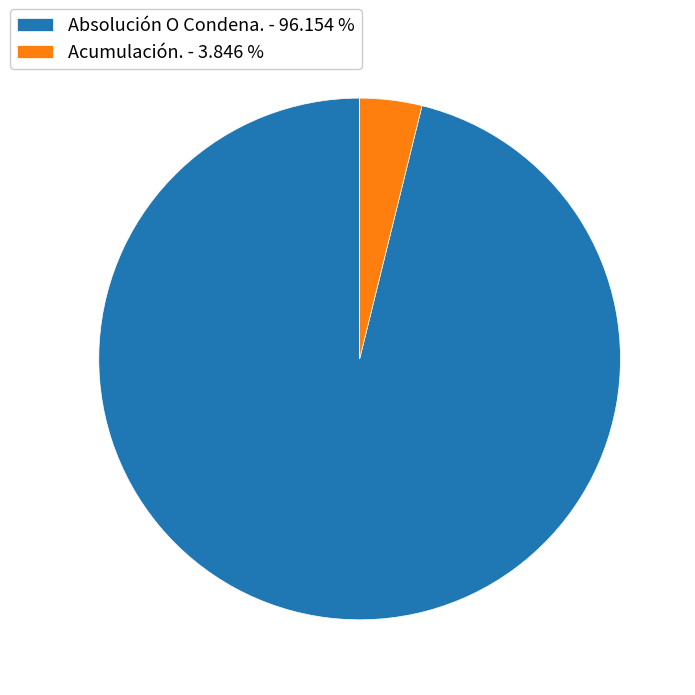

What is the ratio of the value at Absolución O Condena. to the value at Acumulación.?

25.0